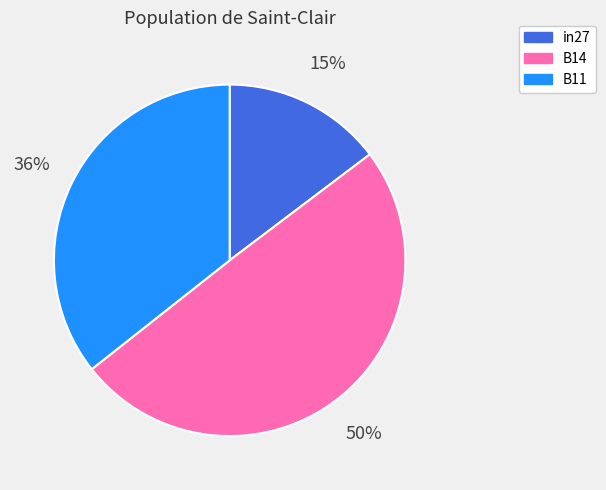

True or false: B14 accounts for 50% of the total.

True